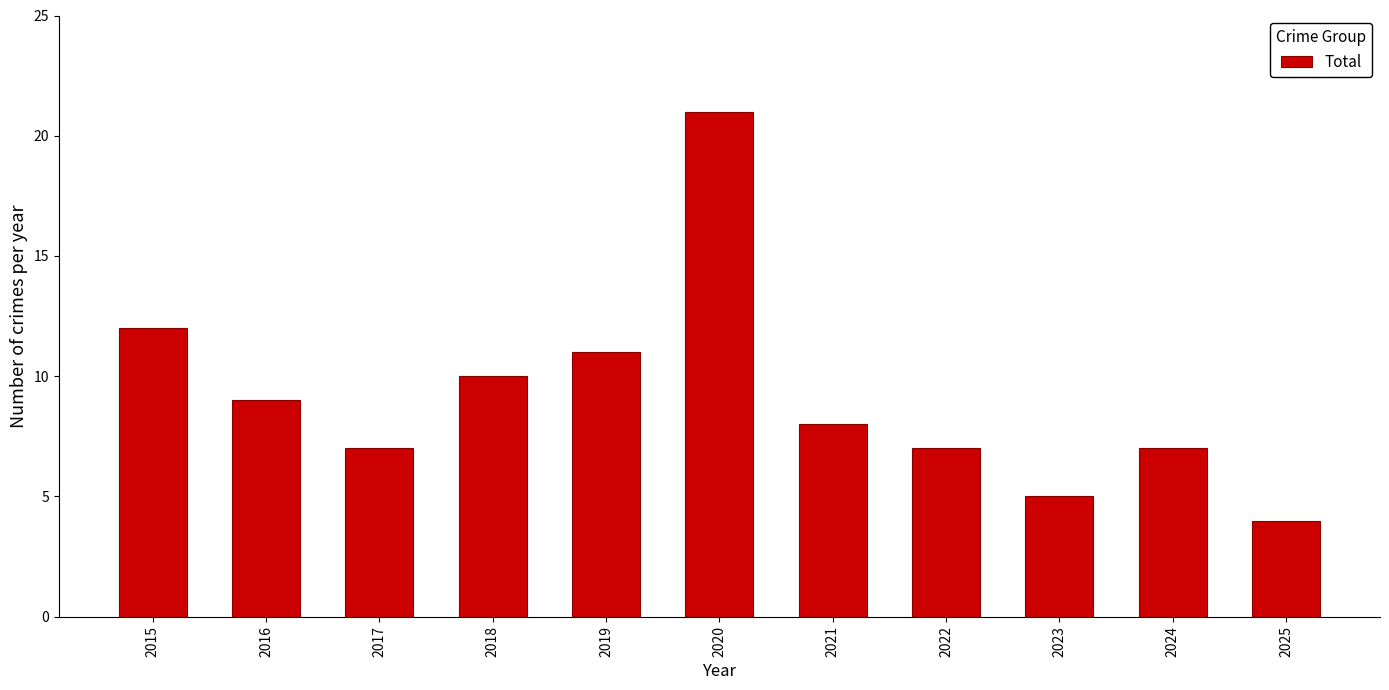

Read the value at 2017.

7